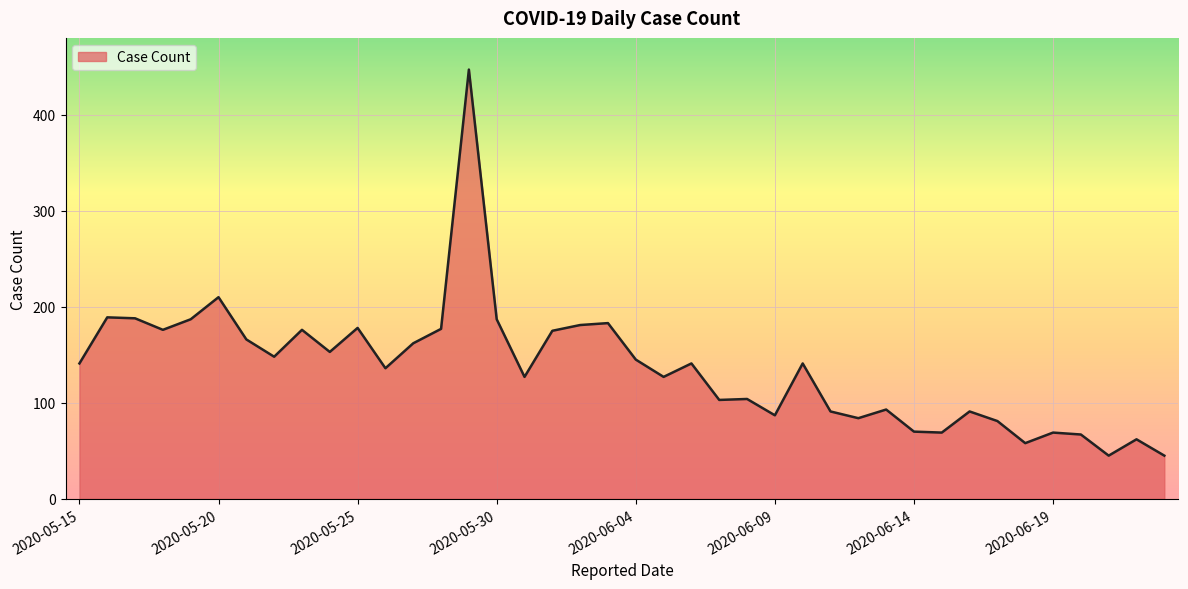

Does the chart have visible grid lines?

Yes